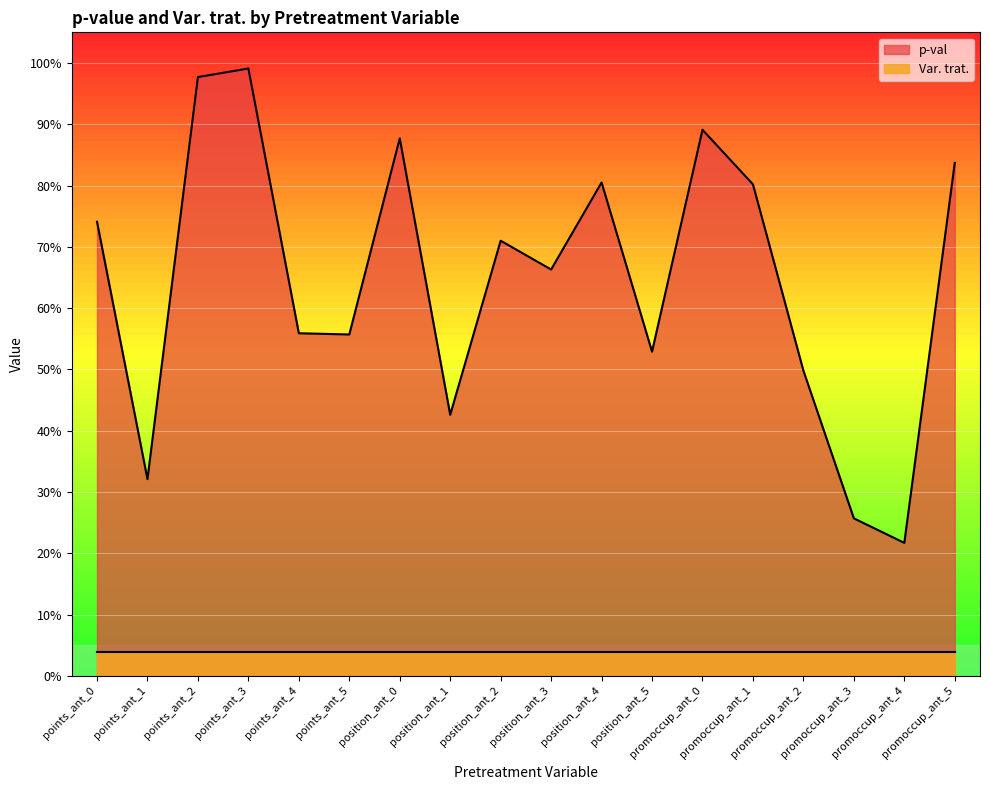

Where is the first local minimum?

points_ant_1